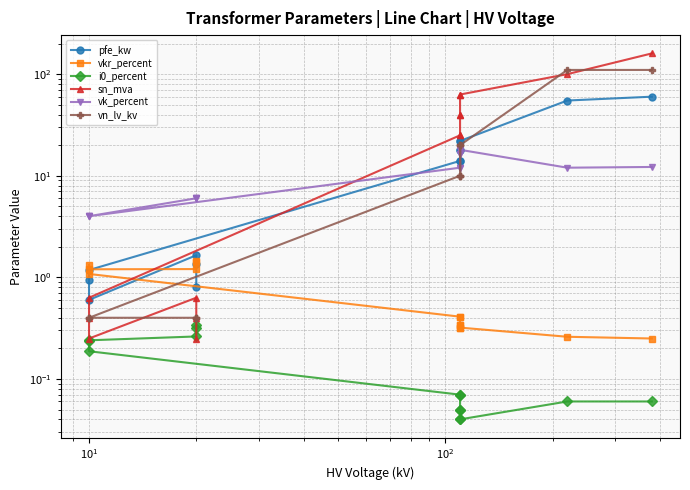

True or false: i0_percent and vk_percent intersect in this chart.

False